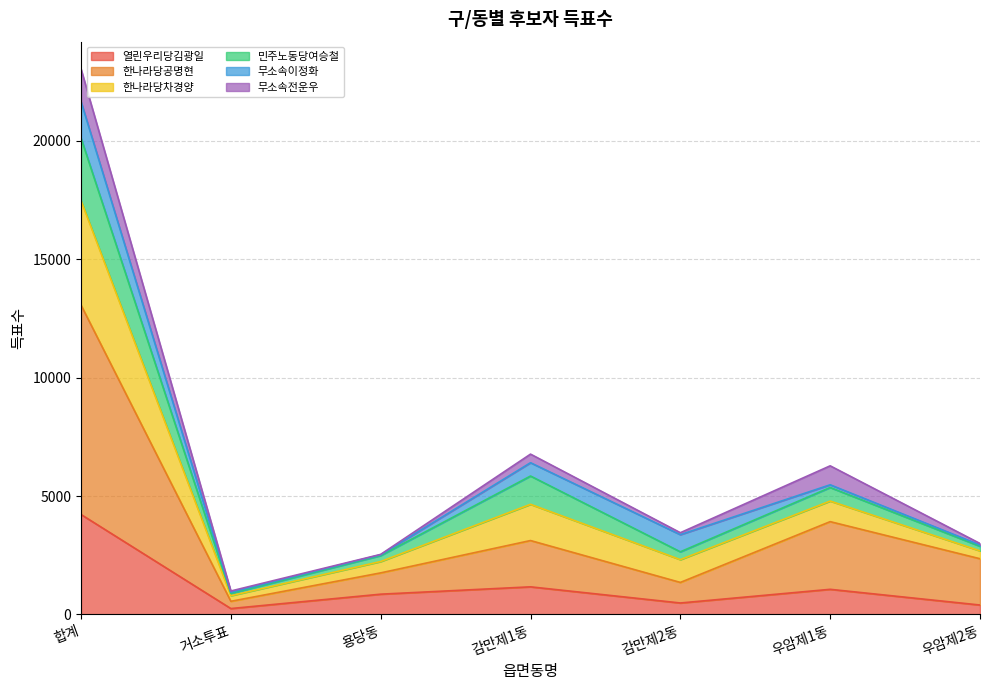

In 한나라당공명현, how many points are lower than both neighbors (excluding endpoints)?

2